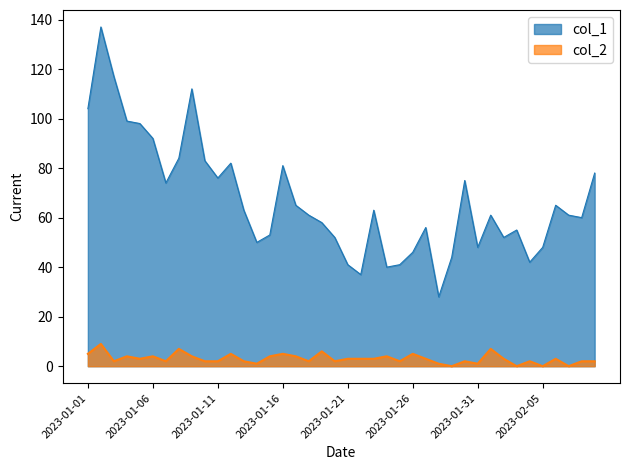

True or false: col_2 has a value of 3 at 2023-02-04.

False